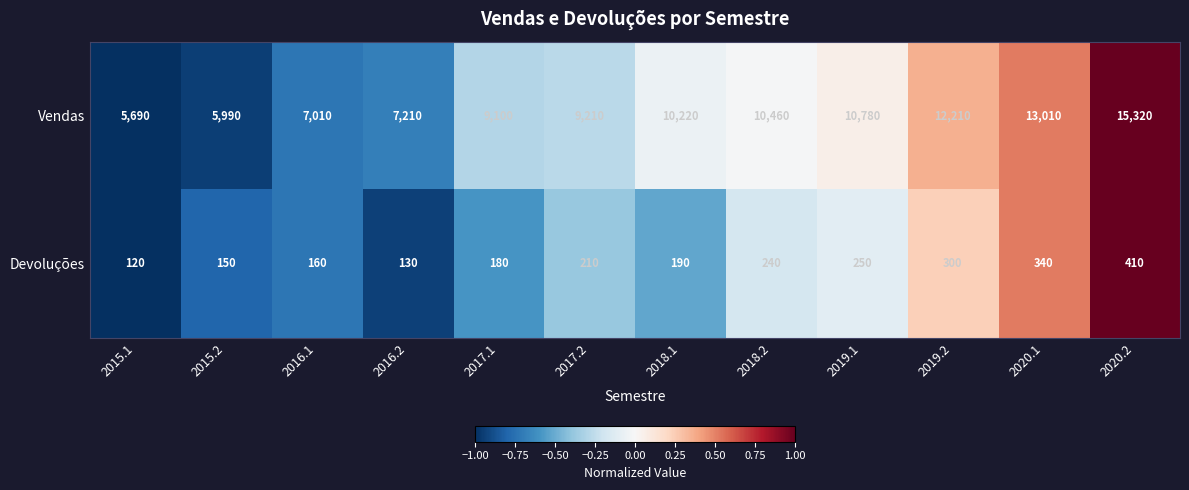

Where is Devoluções nearest to the value 265?

2019.1